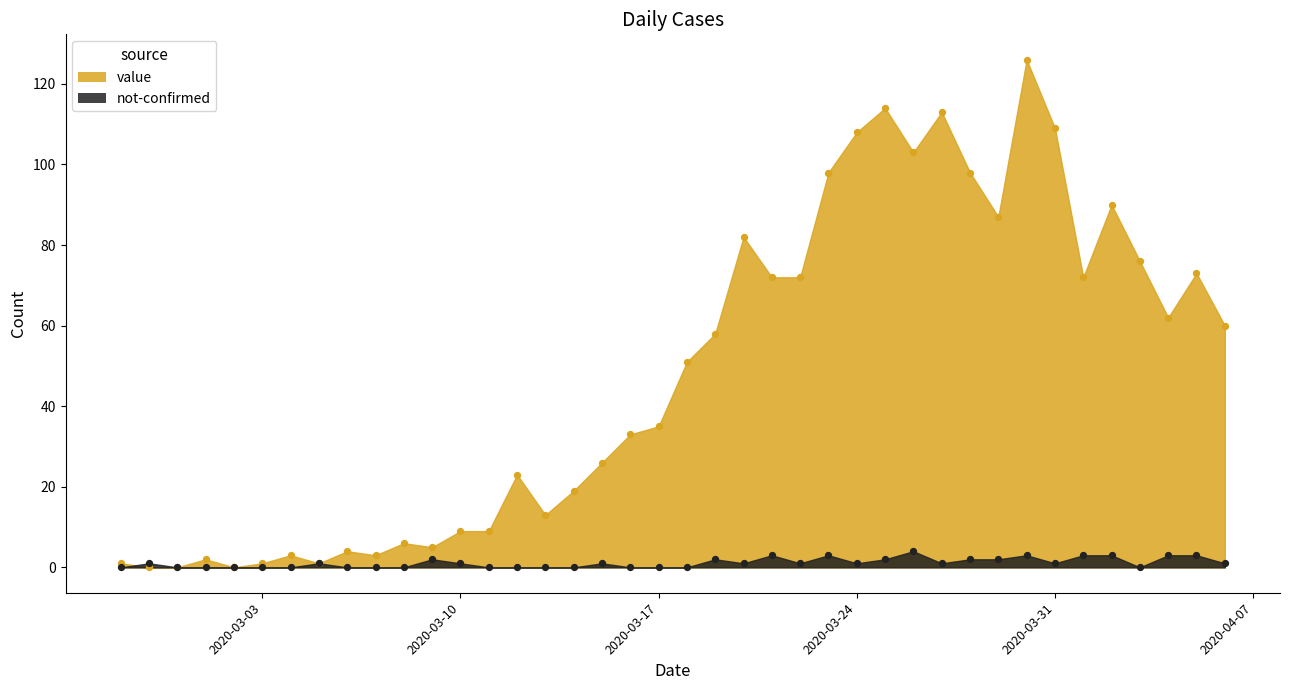

Which series has the largest total across all categories?

value